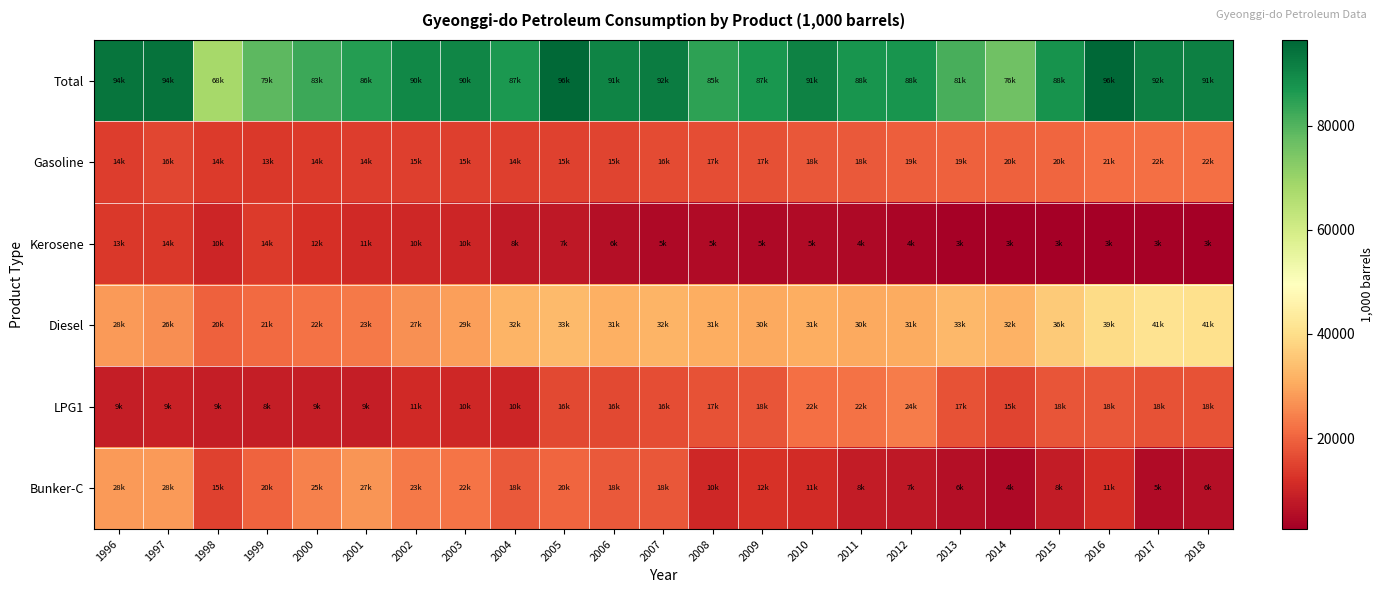

Between 2010 and 2005, which is larger?

2005